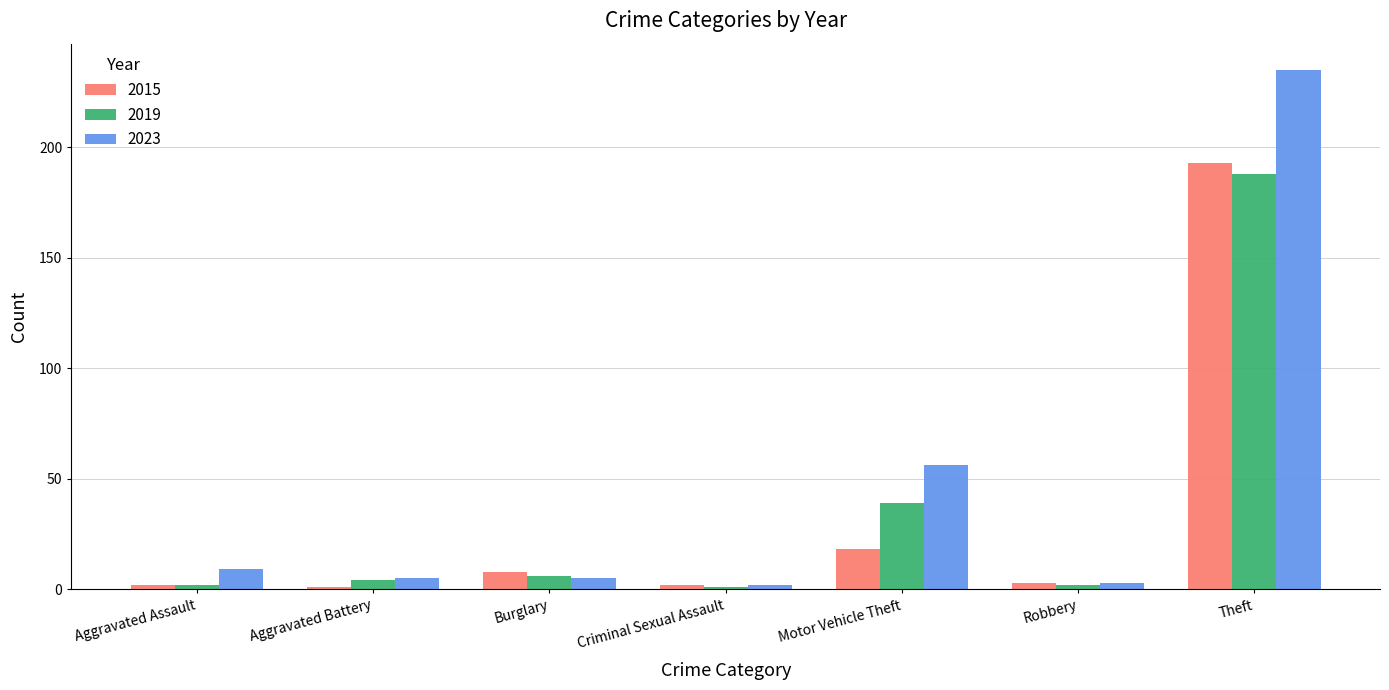

Where does the 2023 series first go above 5?

Aggravated Assault